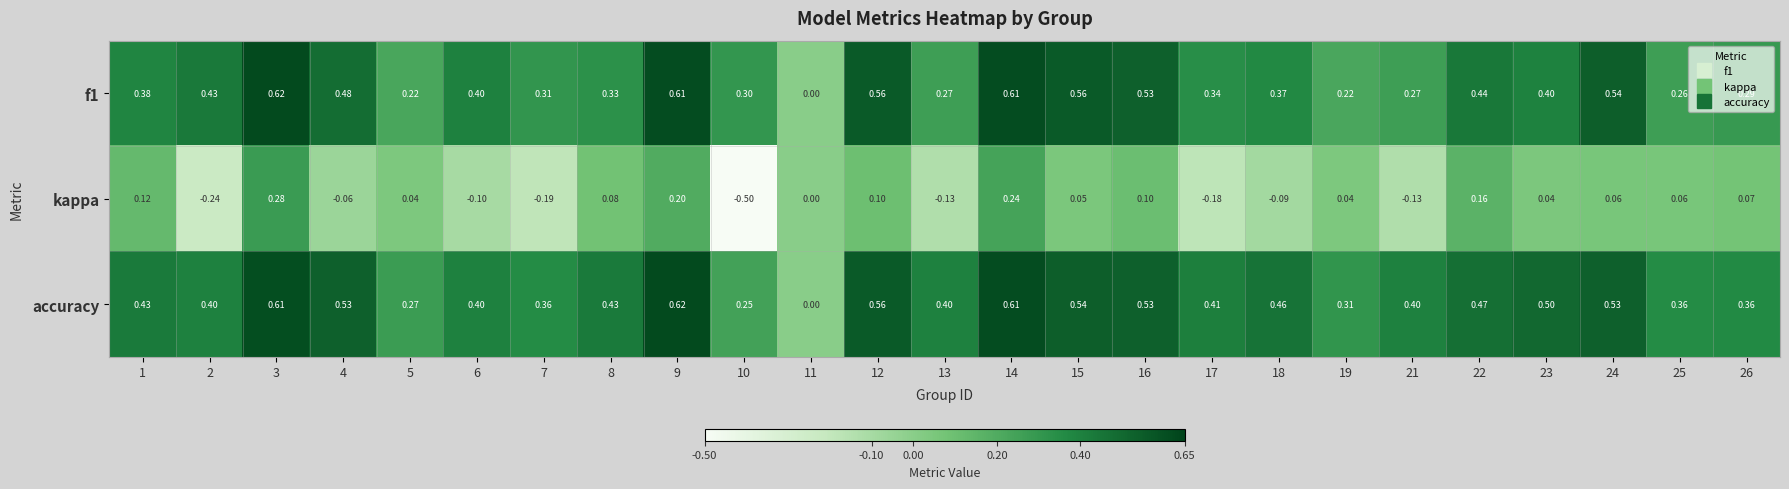

How many categories are shown in the chart?

25